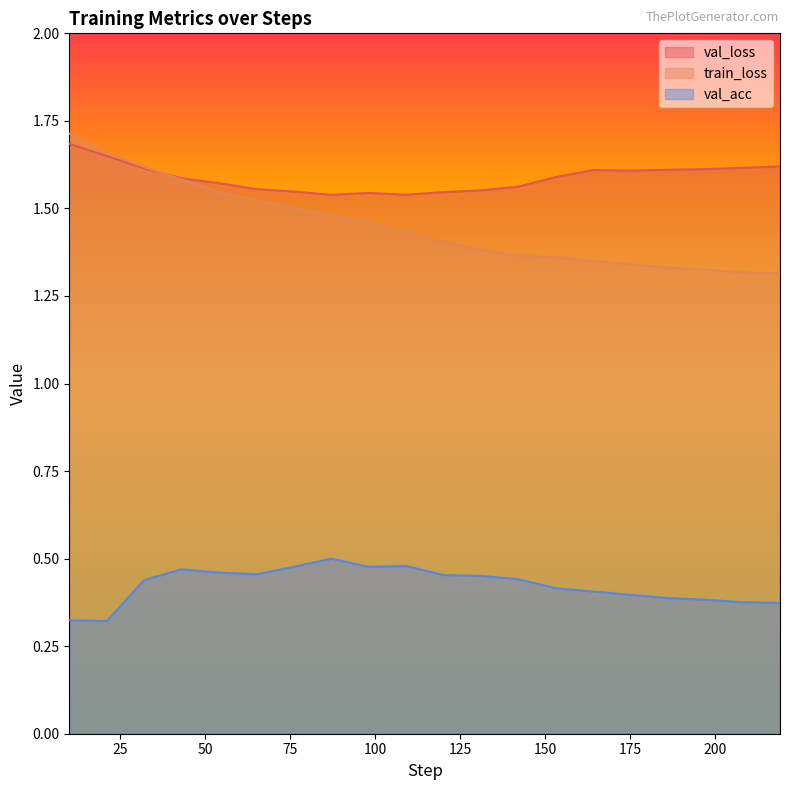

True or false: val_loss has more than 1 points higher than both neighbors.

True